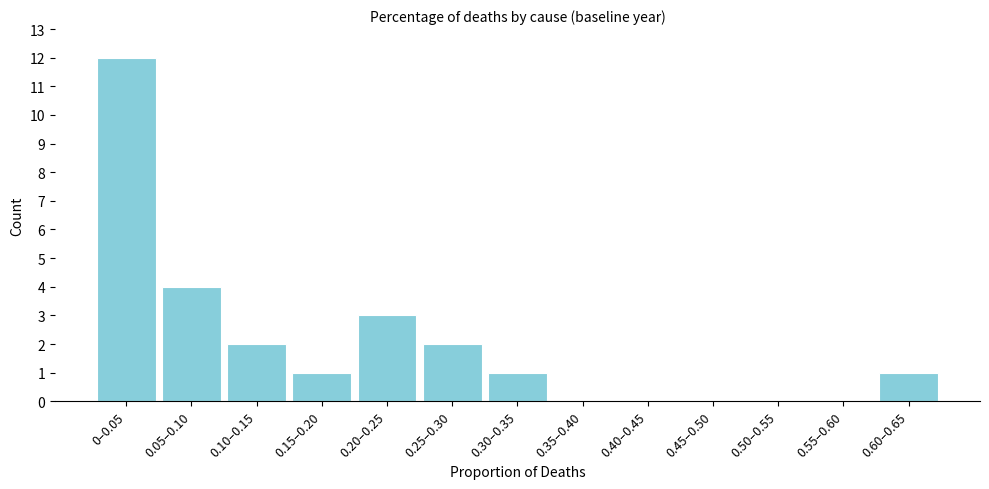

Reading left to right, extract all data points from this chart.

0–0.05=12	0.05–0.10=4	0.10–0.15=2	0.15–0.20=1	0.20–0.25=3	0.25–0.30=2	0.30–0.35=1	0.35–0.40=0	0.40–0.45=0	0.45–0.50=0	0.50–0.55=0	0.55–0.60=0	0.60–0.65=1